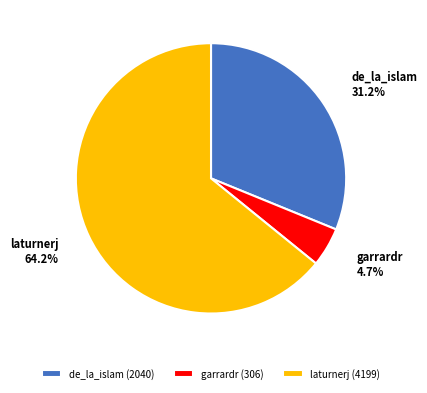

The garrardr slice represents 5% of the pie. True or false?

True